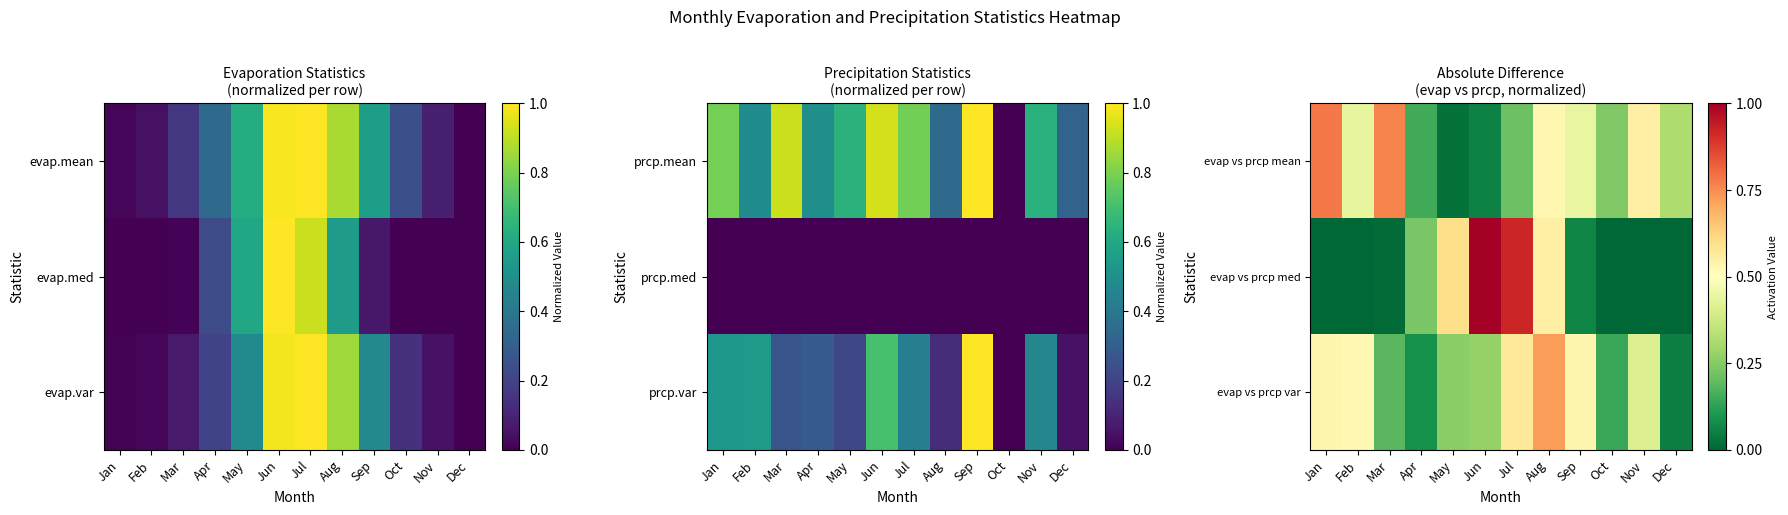

What is the difference between the evap vs prcp var values at Mar and Sep?

0.3